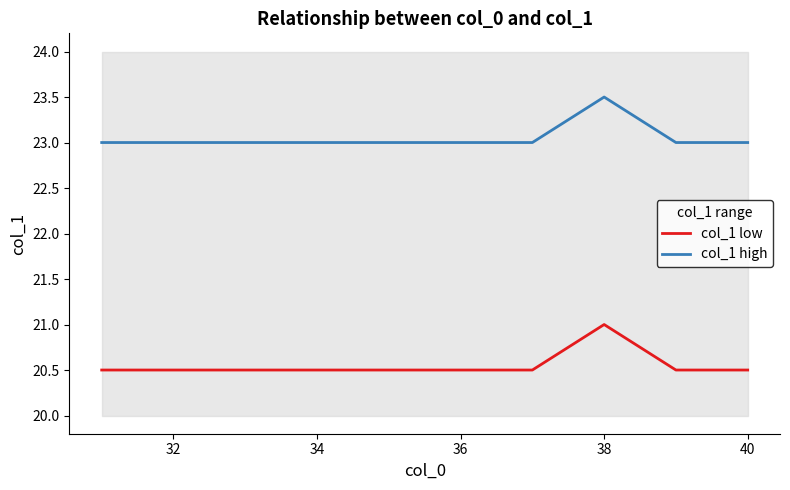

How many categories are shown in the chart?

10